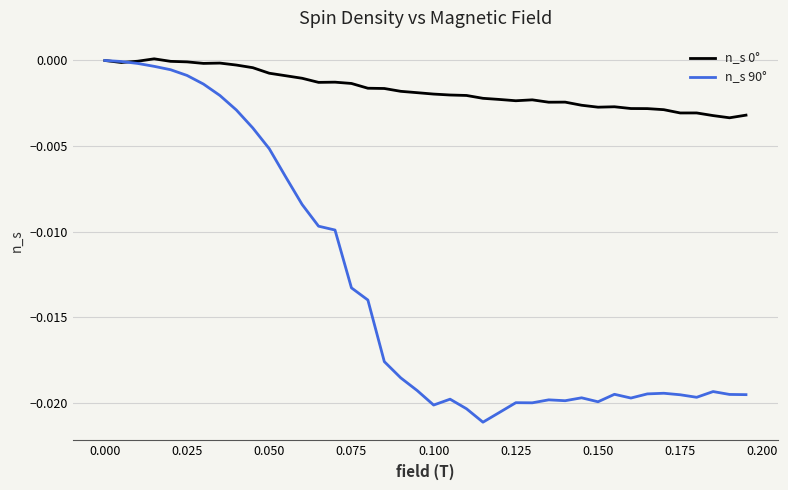

Which series has the widest spread of values?

n_s 90°